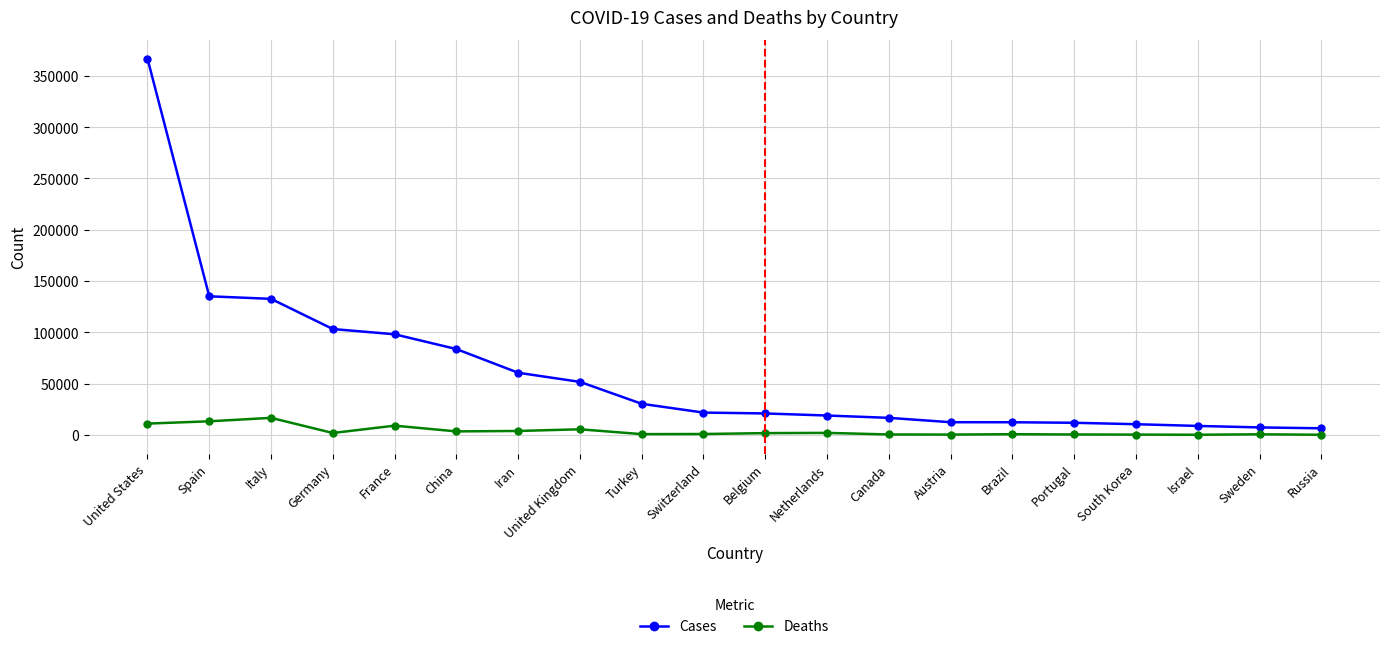

True or false: Cases has a value of 30217 at Turkey.

True